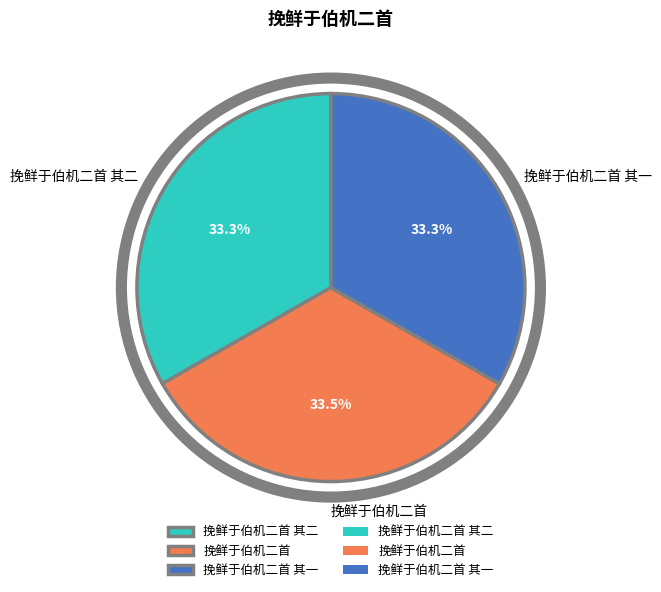

What is the total percentage of 挽鲜于伯机二首 其一 and 挽鲜于伯机二首 其二?

66.5%